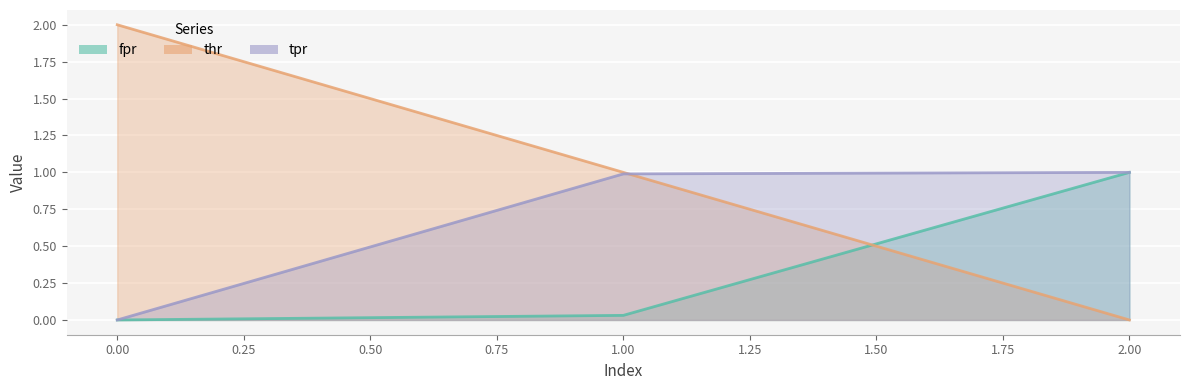

Rank the series by their average value, from lowest to highest.

fpr, tpr, thr